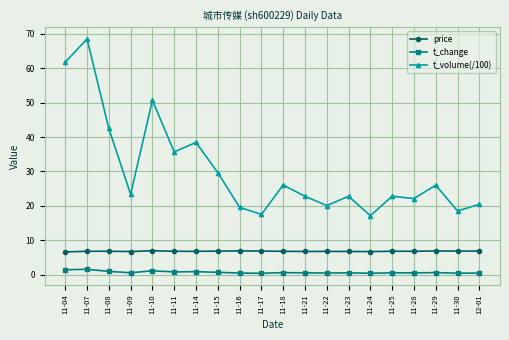

True or false: t_change and t_volume(/100) cross at least once.

False